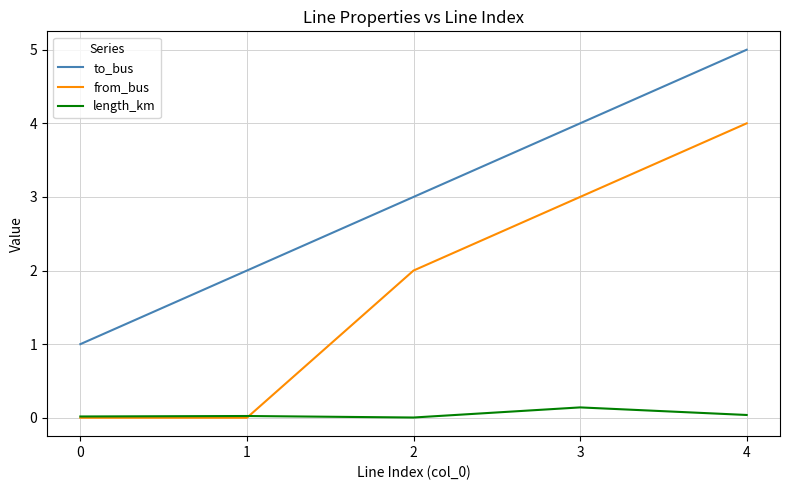

Which series changed the most between 0 and 1?

to_bus